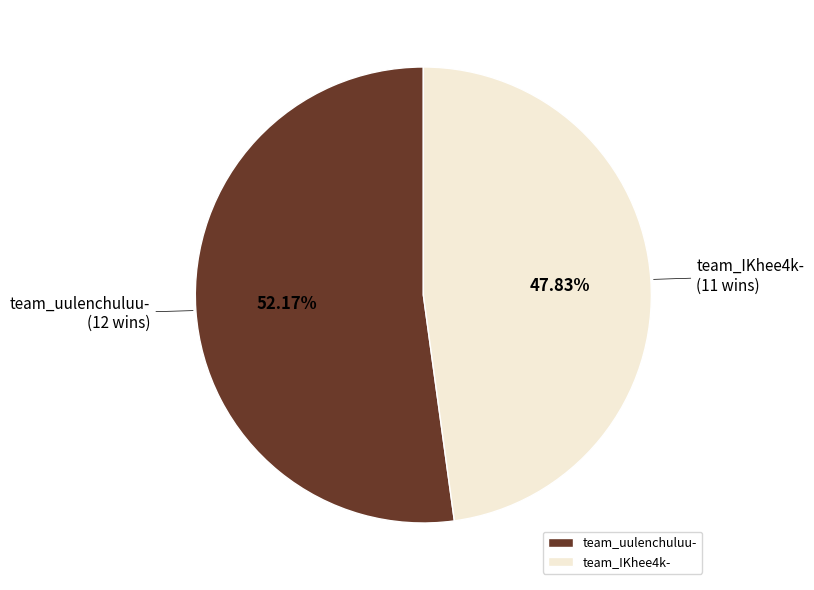

What is the ratio of the value at team_IKhee4k- to the value at team_uulenchuluu-?

0.9